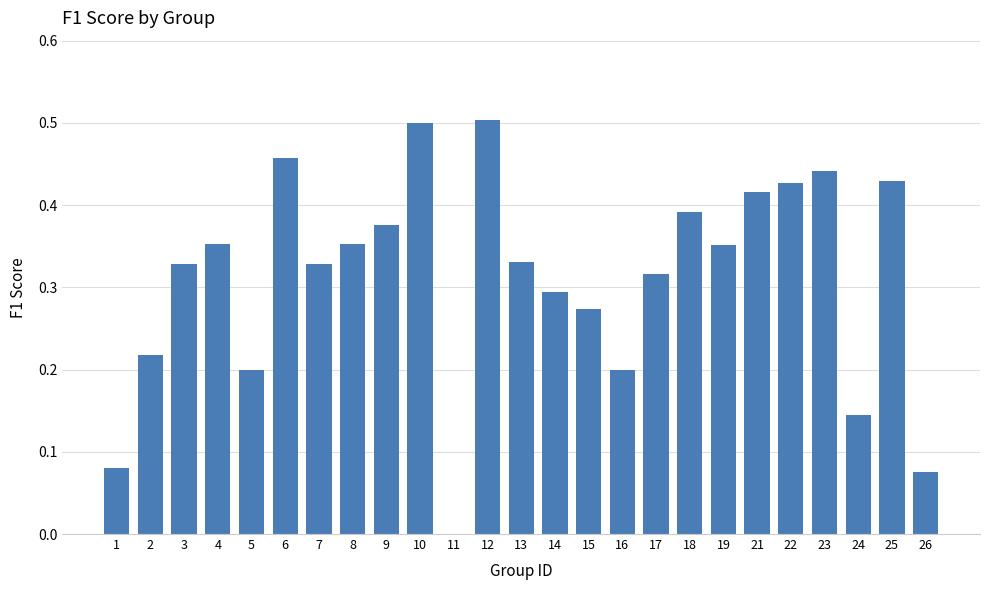

Is it true that the value at 5 is 0.2?

True